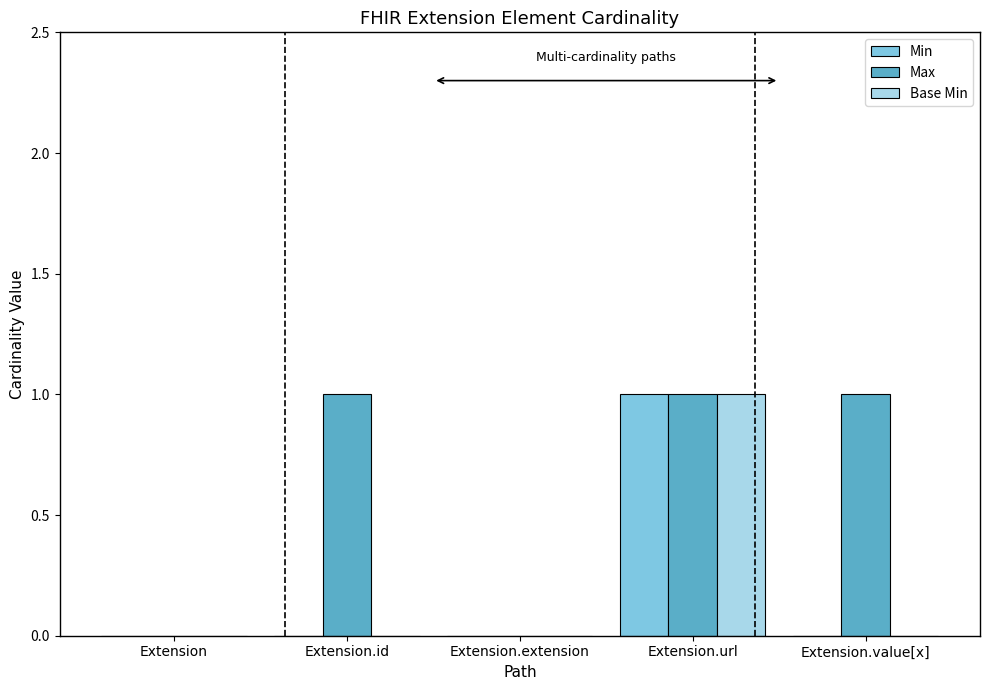

How many series are shown in this chart?

3